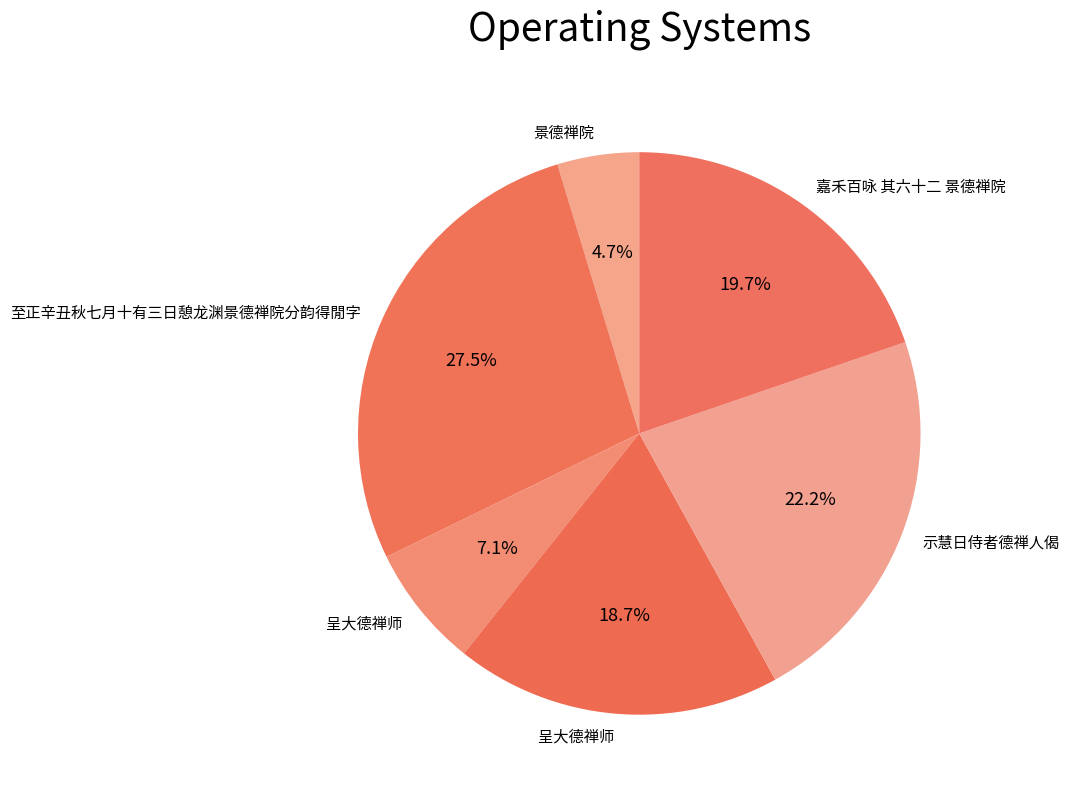

How many slices are in this pie chart?

6